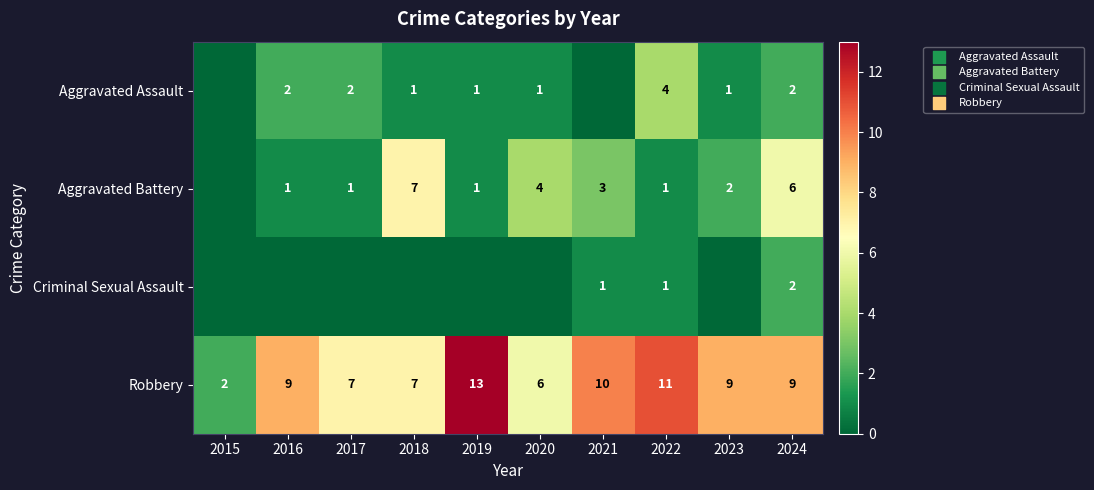

Which has a higher value, 2024 or 2021?

2024